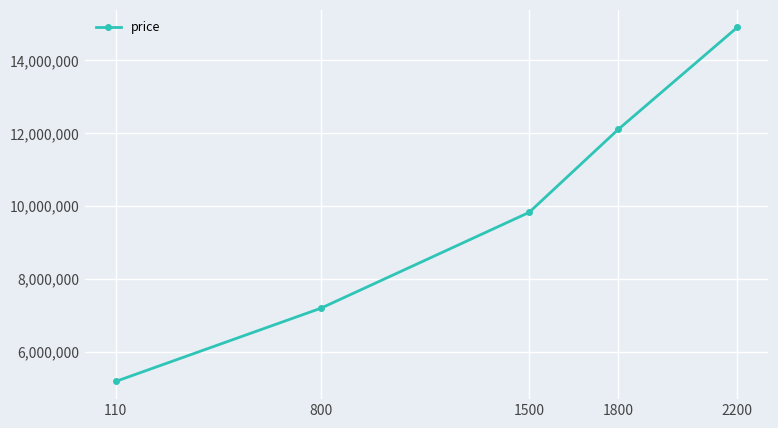

What is the maximum value shown in the chart?

14900000